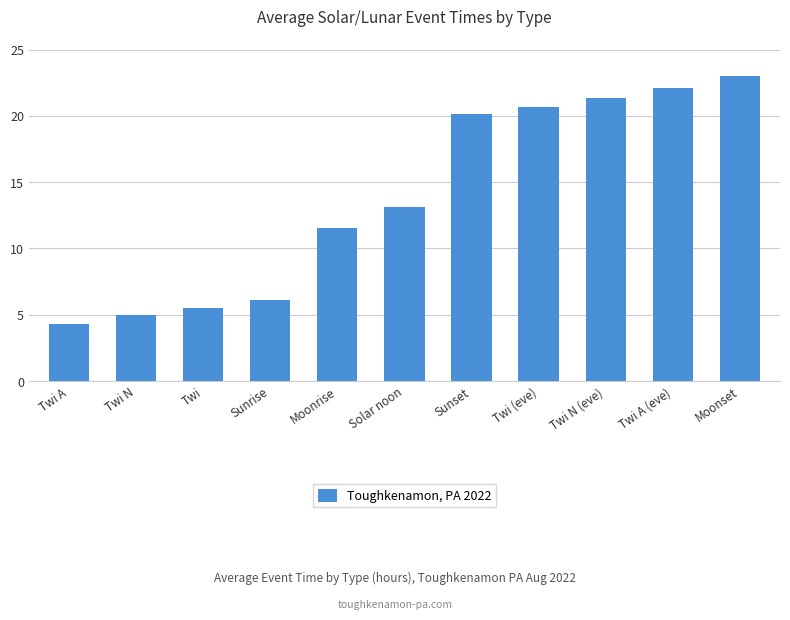

What is the ratio of the value at Sunrise to the value at Twi A?

1.4